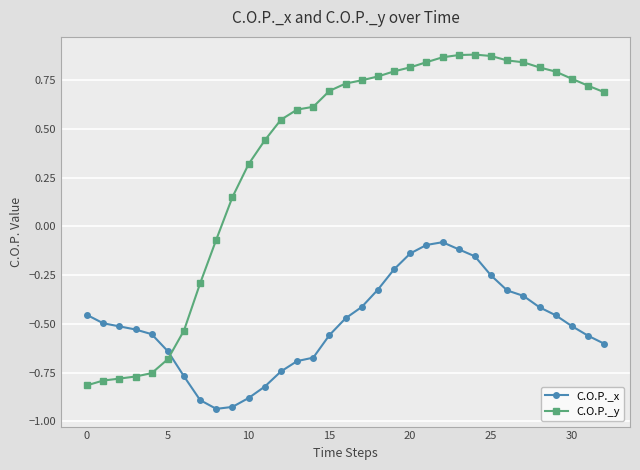

Which series ends up on top after the final intersection of C.O.P._y and C.O.P._x?

C.O.P._y